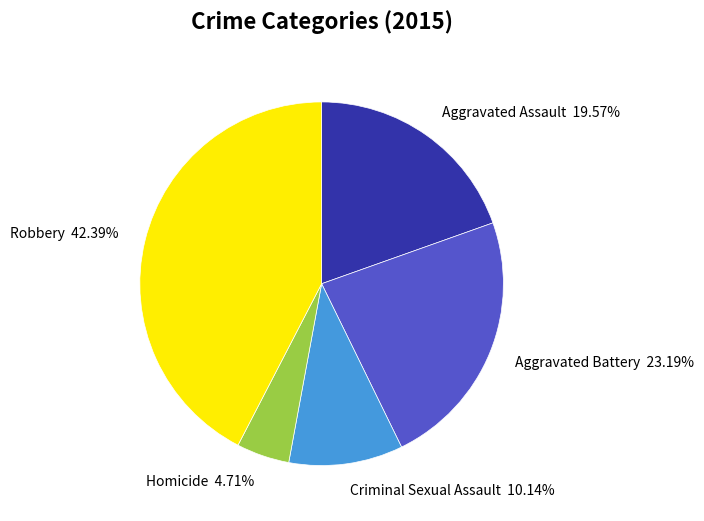

Which slice is the smallest?

Homicide